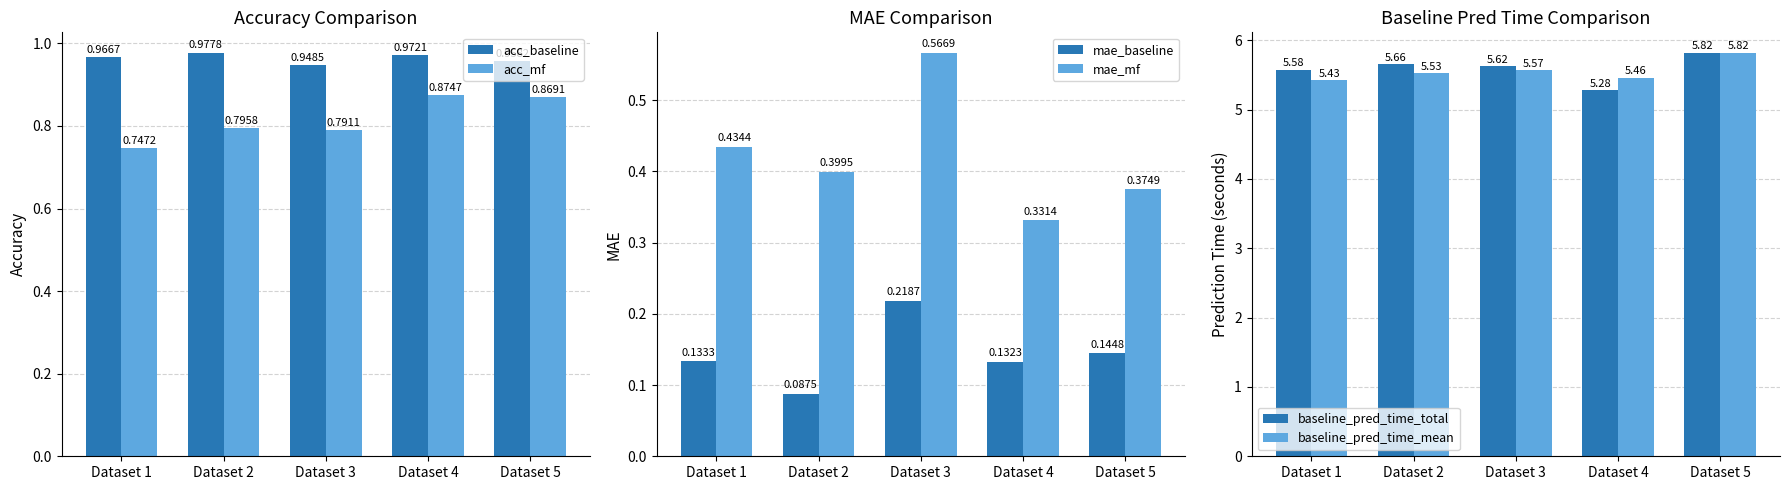

Reading left to right, transcribe all the data shown in this chart.

acc_baseline: Dataset 1=1.0	Dataset 2=1.0	Dataset 3=0.9	Dataset 4=1.0	Dataset 5=1.0
acc_mf: Dataset 1=0.7	Dataset 2=0.8	Dataset 3=0.8	Dataset 4=0.9	Dataset 5=0.9
mae_baseline: Dataset 1=0.1	Dataset 2=0.1	Dataset 3=0.2	Dataset 4=0.1	Dataset 5=0.1
mae_mf: Dataset 1=0.4	Dataset 2=0.4	Dataset 3=0.6	Dataset 4=0.3	Dataset 5=0.4
baseline_pred_time_total: Dataset 1=5.6	Dataset 2=5.7	Dataset 3=5.6	Dataset 4=5.3	Dataset 5=5.8
baseline_pred_time_mean: Dataset 1=5.4	Dataset 2=5.5	Dataset 3=5.6	Dataset 4=5.5	Dataset 5=5.8